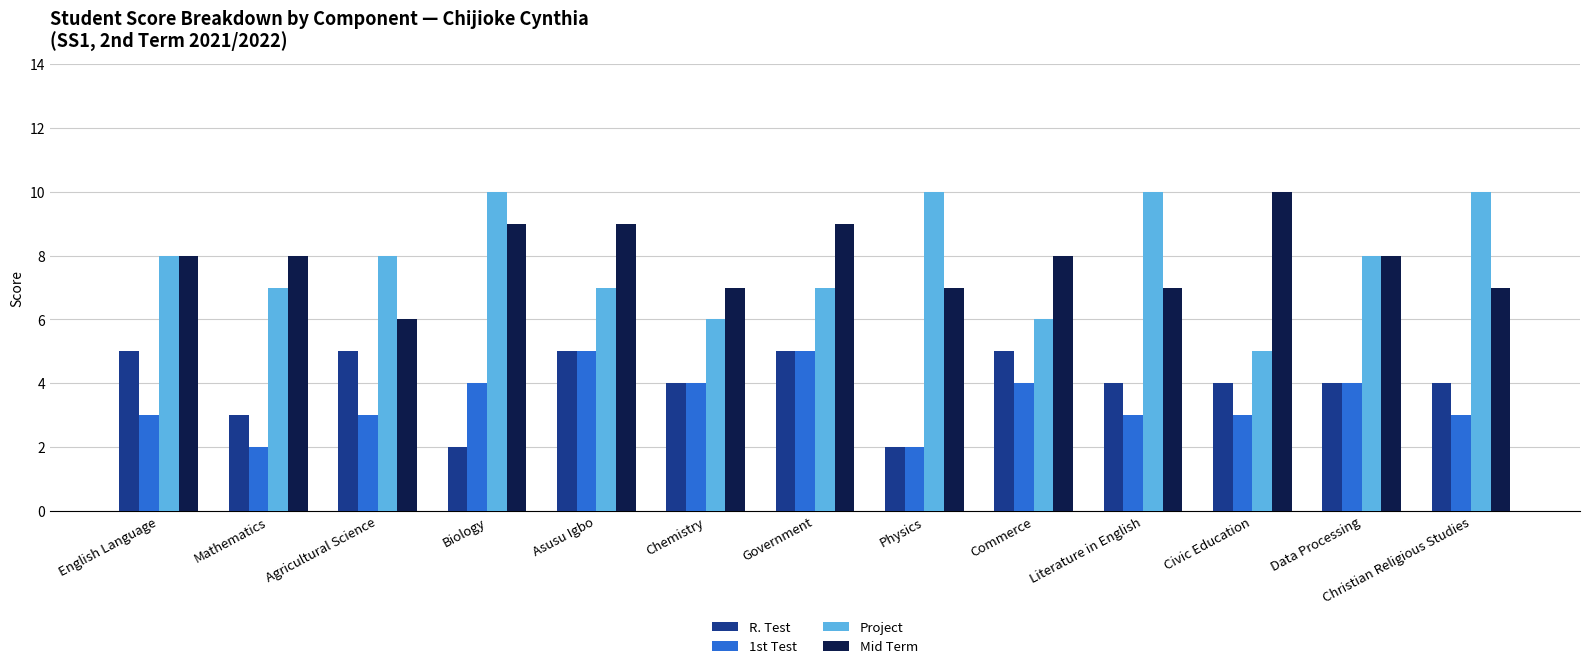

Which series has the largest range (max minus min)?

Project